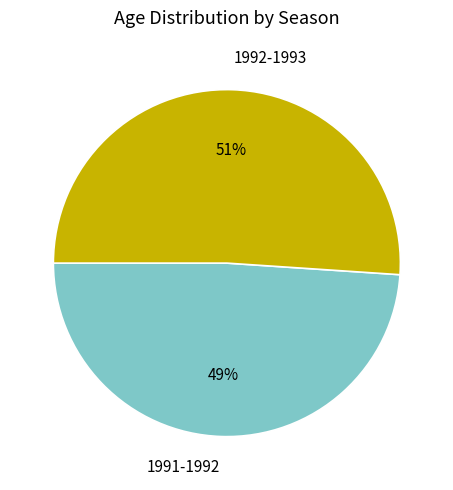

Which slice is the largest?

1992-1993